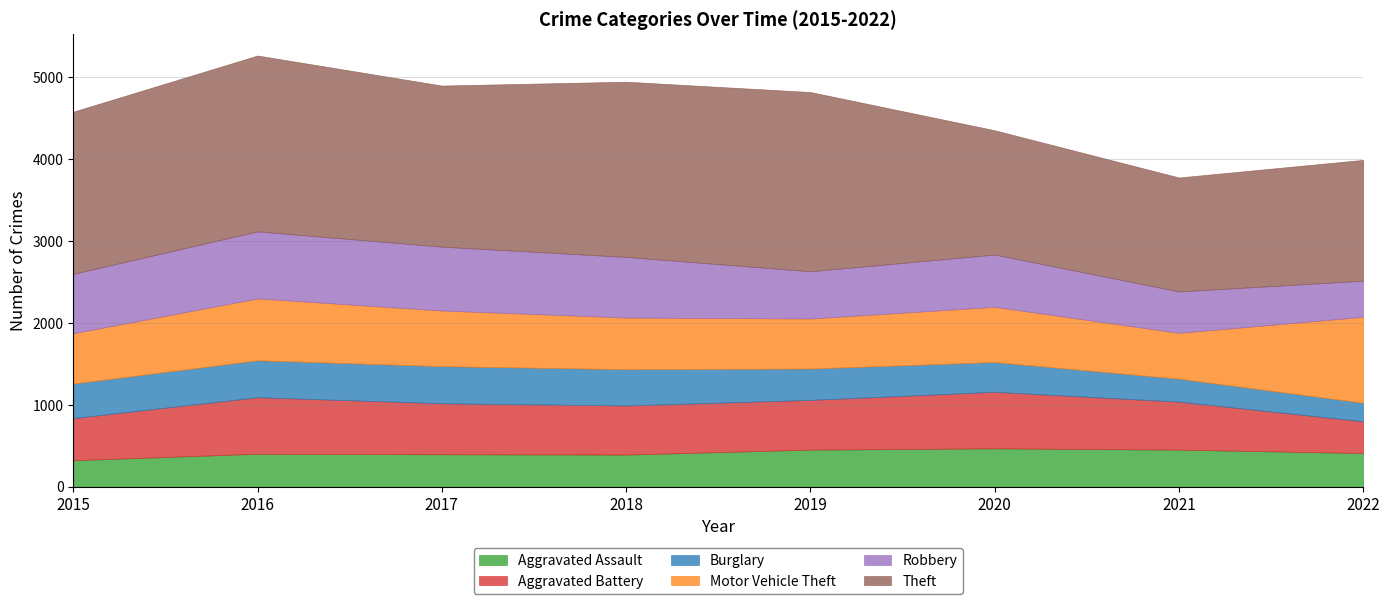

How many values in the Aggravated Battery series exceed 608?

3